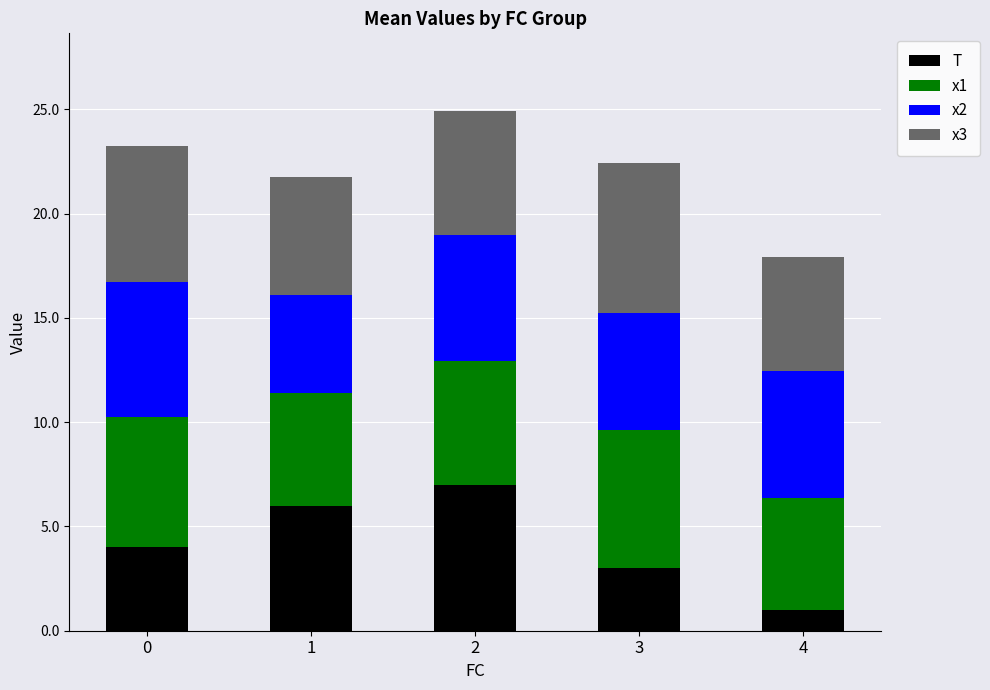

Is it true that T equals 2.7 at 2?

False